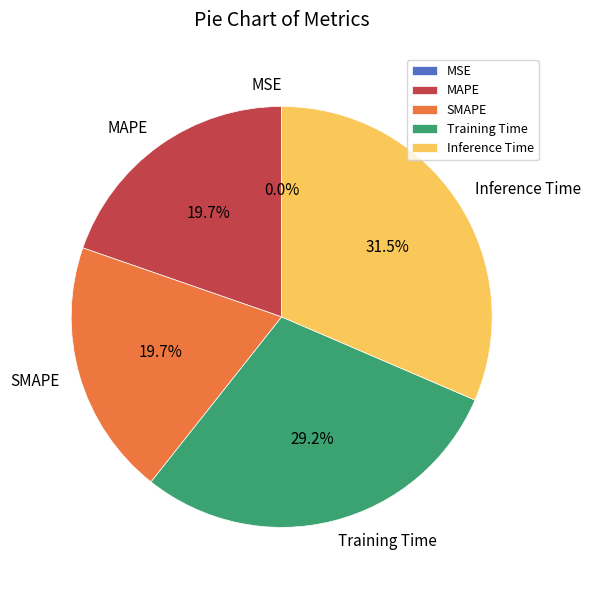

Is there any slice that represents more than half of the pie?

No